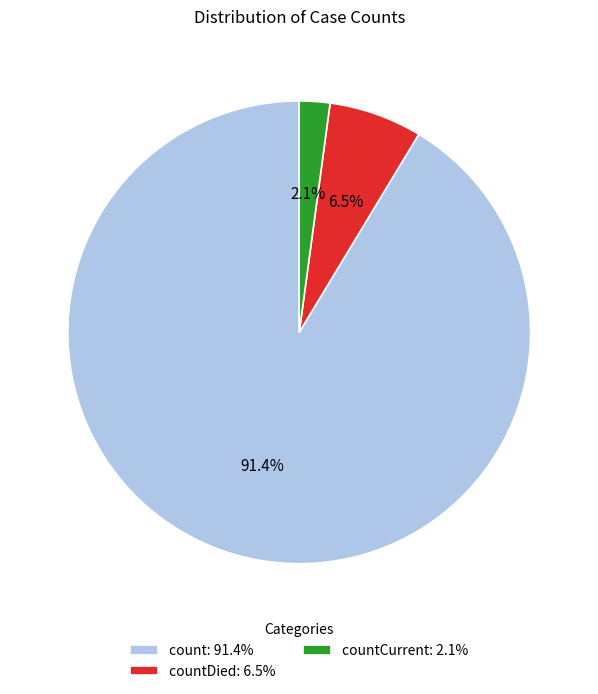

Which has a higher value, countCurrent: 2.1% or count: 91.4%?

count: 91.4%